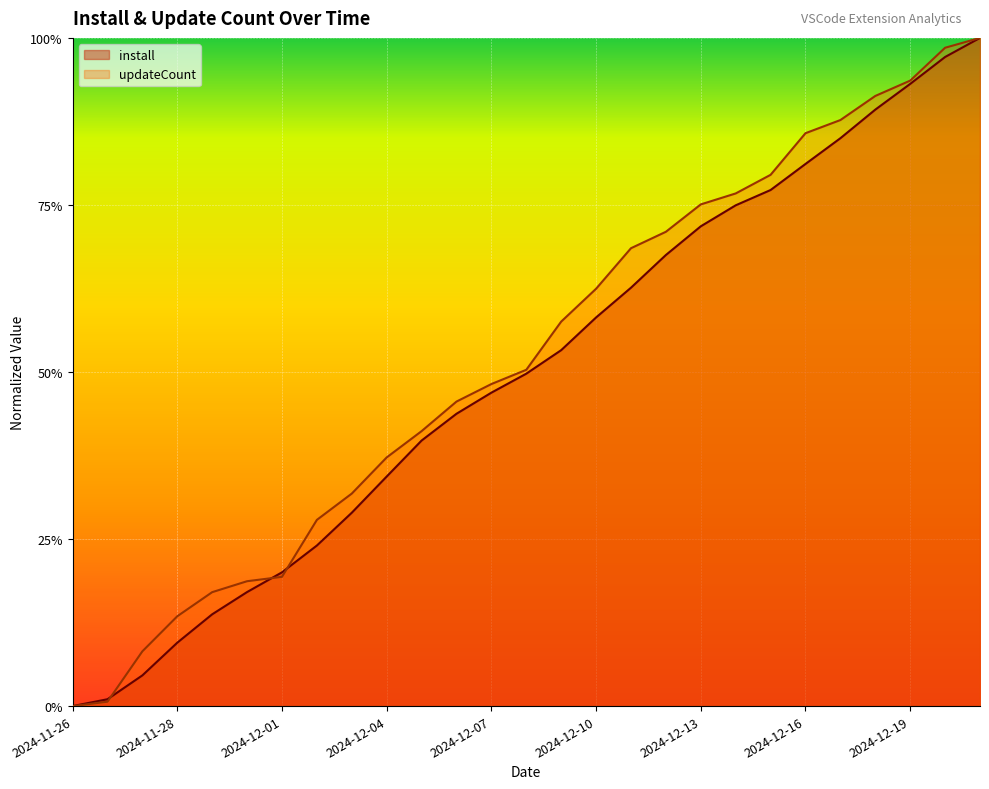

List the labels in order of install value, smallest first.

2024-11-26, 2024-11-26, 2024-11-27, 2024-11-28, 2024-11-29, 2024-11-30, 2024-12-01, 2024-12-02, 2024-12-03, 2024-12-04, 2024-12-05, 2024-12-06, 2024-12-07, 2024-12-08, 2024-12-09, 2024-12-10, 2024-12-11, 2024-12-12, 2024-12-13, 2024-12-14, 2024-12-15, 2024-12-16, 2024-12-17, 2024-12-18, 2024-12-19, 2024-12-20, 2024-12-21